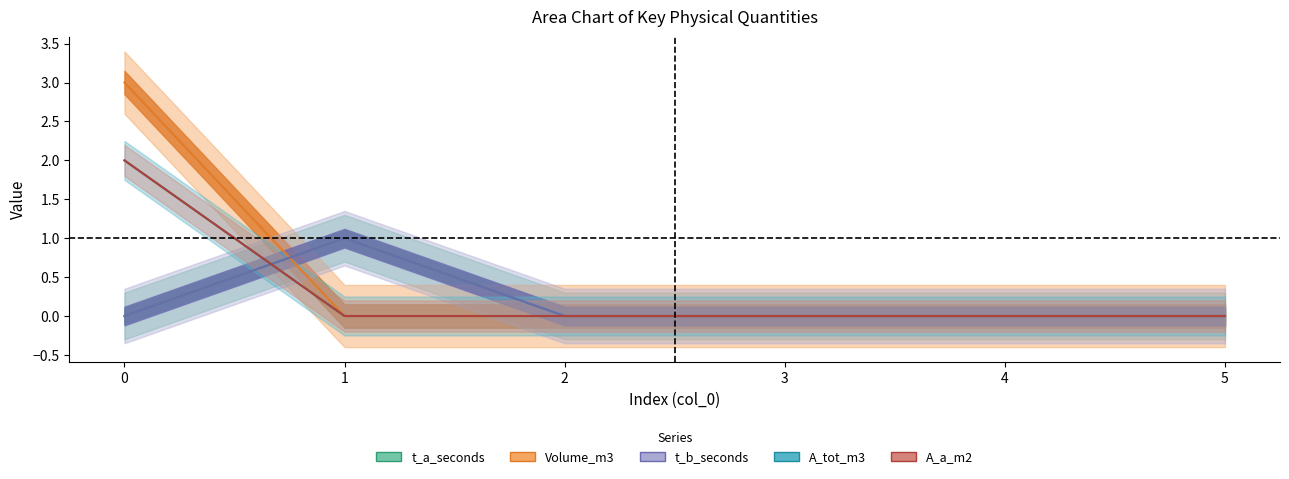

How many times do A_a_m2 and t_a_seconds cross each other?

1